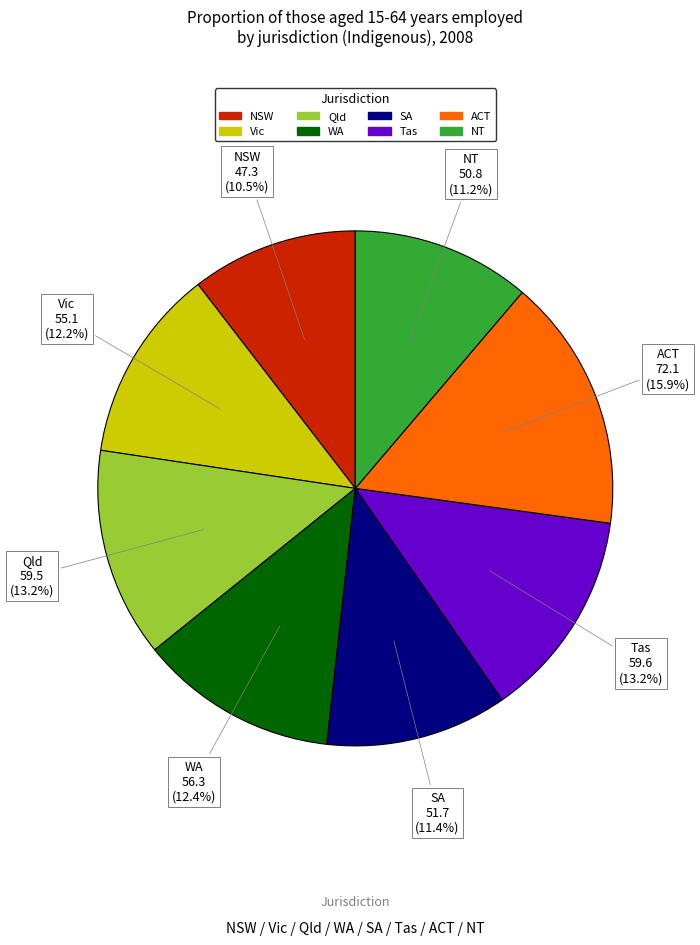

Between Vic and Tas, which is larger?

Tas